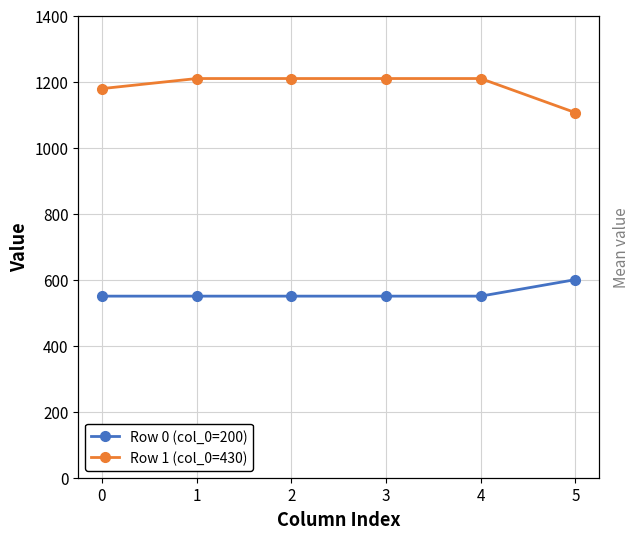

What is the spread (max minus min) of values at 3?

659.1